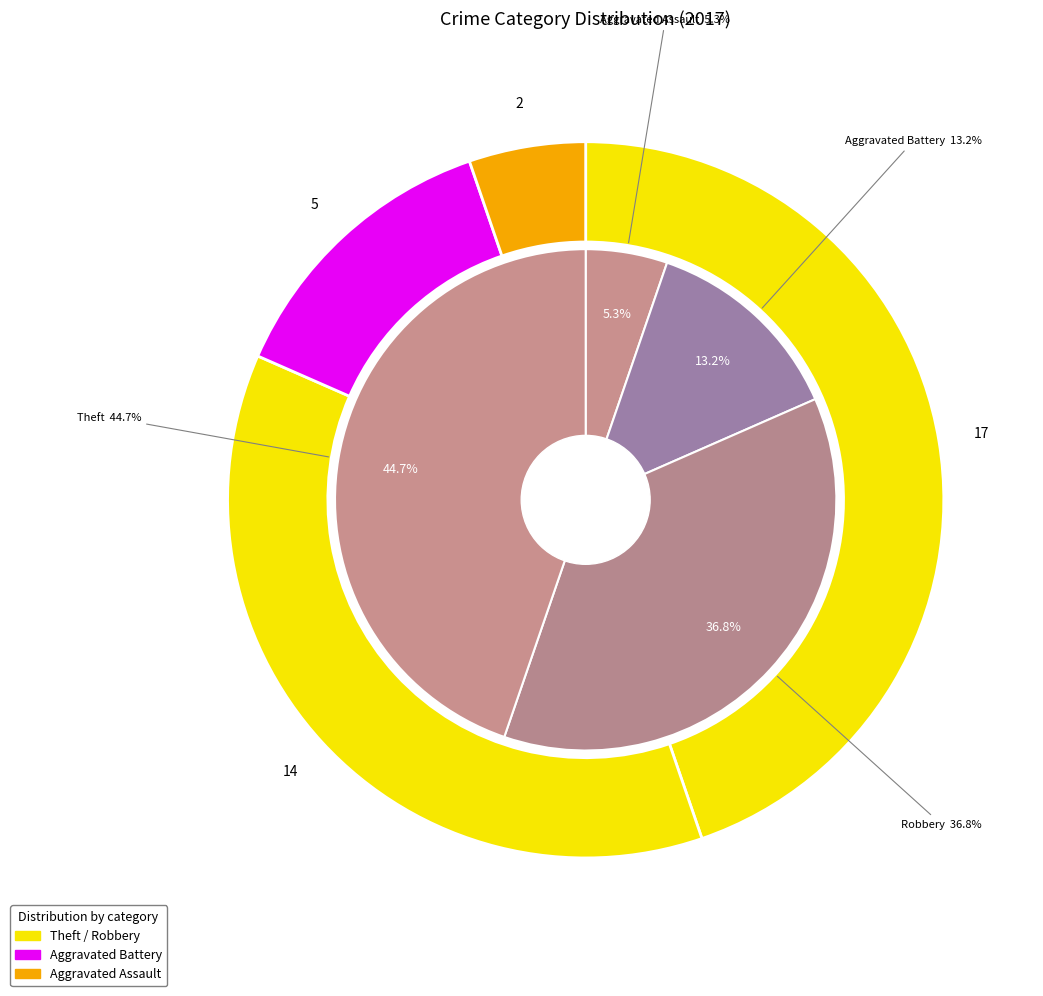

What is the smallest slice in the pie chart?

Aggravated Assault